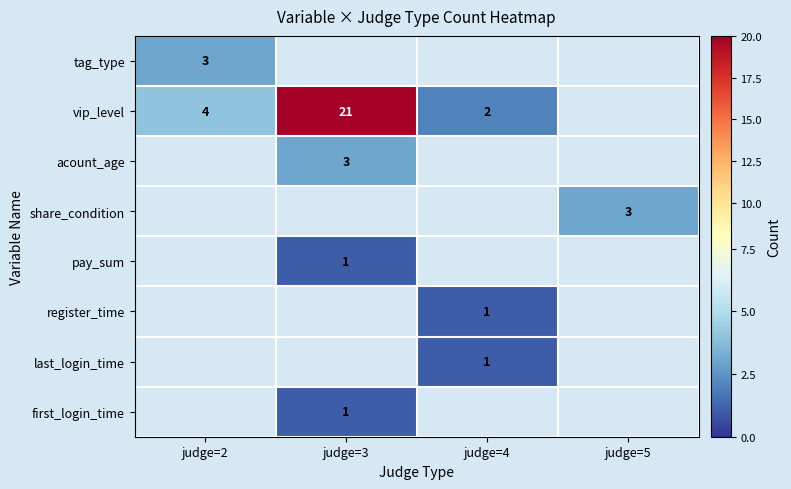

True or false: vip_level has a value of 4 at judge=2.

True